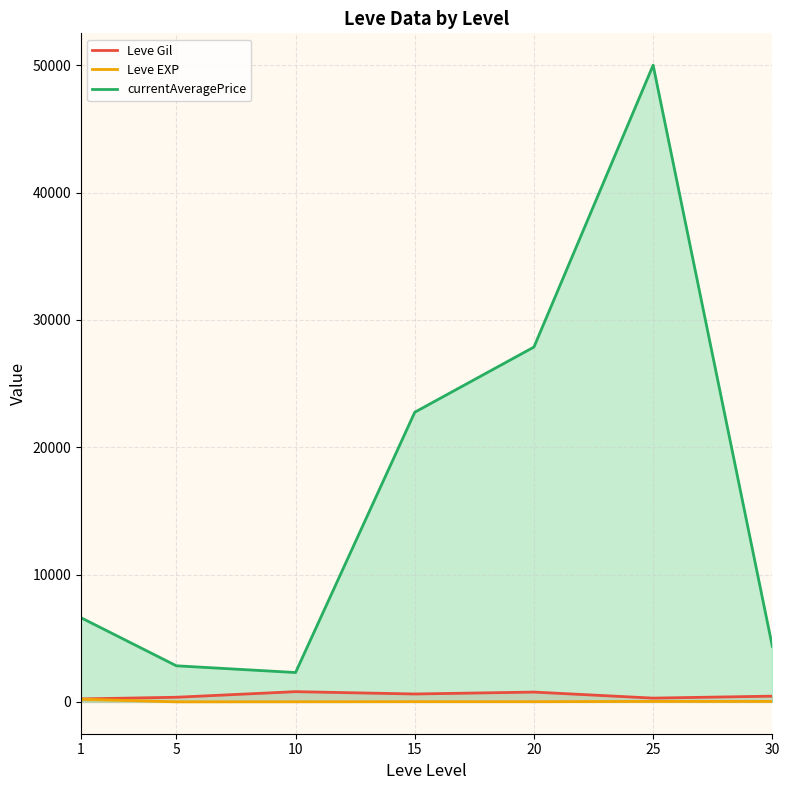

Reading left to right, transcribe all the data shown in this chart.

Leve Gil: 232.5	363.3	803.3	620.0	770.0	296.7	450.0
Leve EXP: 210.7	4.8	8.7	16.3	15.0	38.0	36.2
currentAveragePrice: 6607.8	2834.3	2305.7	22746.1	27864.4	50000.0	4370.2